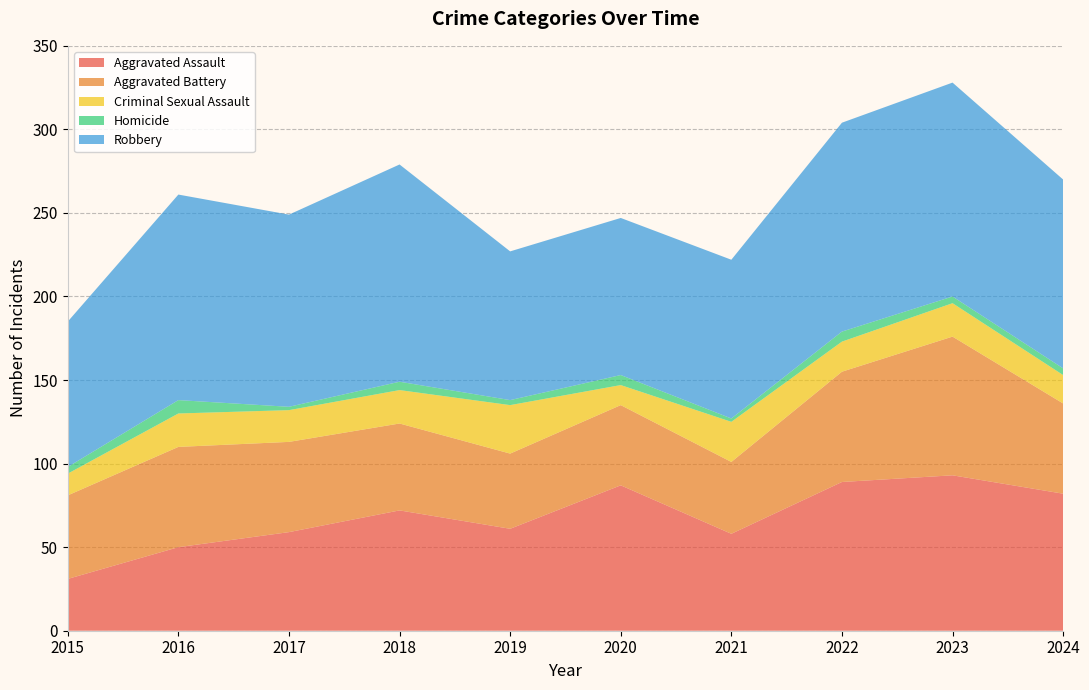

Reading right to left, list all the values displayed in this chart.

Aggravated Assault: 2024=82	2023=93	2022=89	2021=58	2020=87	2019=61	2018=72	2017=59	2016=50	2015=31
Aggravated Battery: 2024=54	2023=83	2022=66	2021=43	2020=48	2019=45	2018=52	2017=54	2016=60	2015=50
Criminal Sexual Assault: 2024=17	2023=20	2022=18	2021=24	2020=12	2019=29	2018=20	2017=19	2016=20	2015=13
Homicide: 2024=4	2023=4	2022=6	2021=2	2020=6	2019=3	2018=5	2017=2	2016=8	2015=4
Robbery: 2024=113	2023=128	2022=125	2021=95	2020=94	2019=89	2018=130	2017=115	2016=123	2015=87